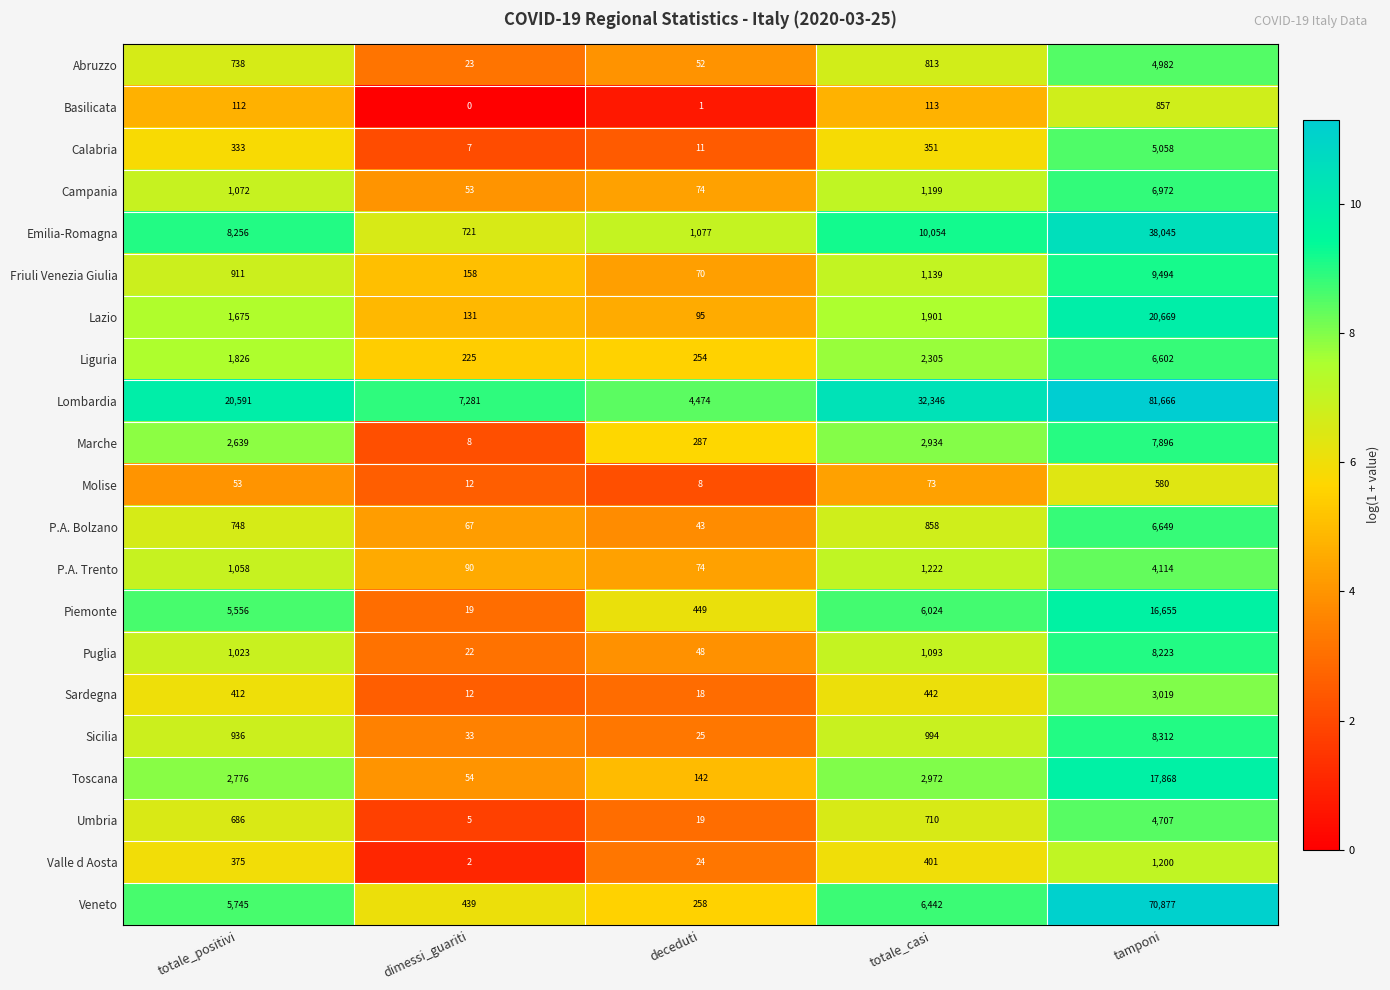

The value of Abruzzo at deceduti is 36. True or false?

False